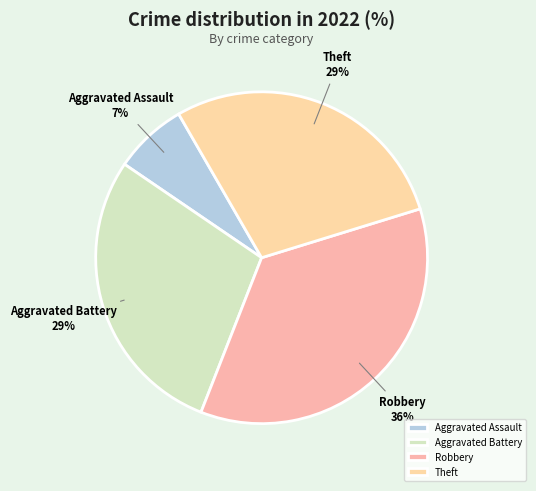

Is the sum of Aggravated Assault and Robbery greater than half?

No